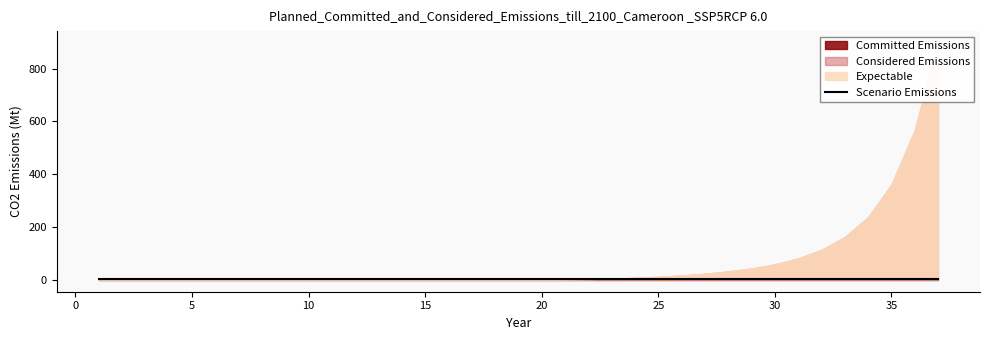

The value at 20 is 1.8. True or false?

True